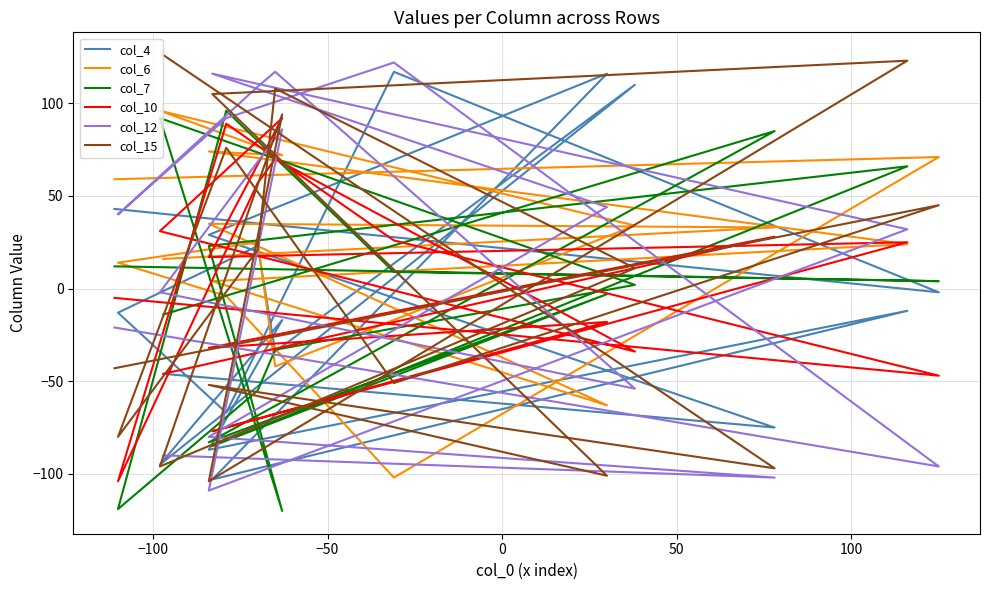

What are all the series names shown in the legend?

col_4, col_6, col_7, col_10, col_12, col_15